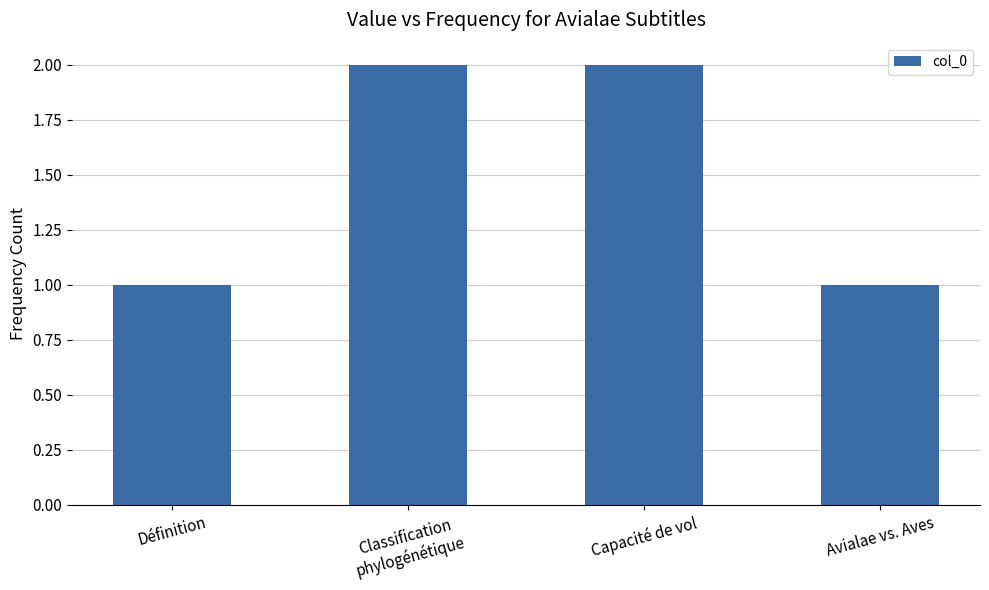

What is the difference between the maximum and second lowest values?

1